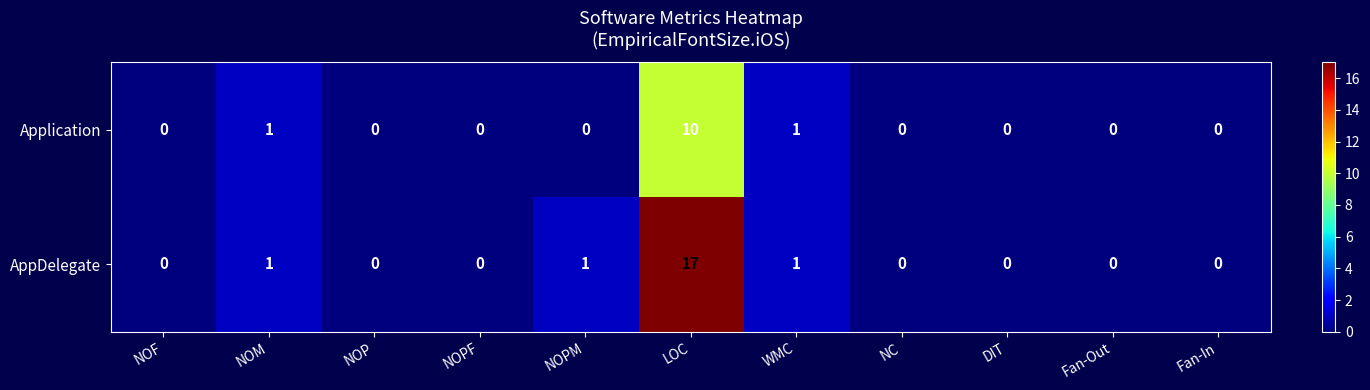

Reading right to left, transcribe all the data shown in this chart.

Application: 0	0	0	0	1	10	0	0	0	1	0
AppDelegate: 0	0	0	0	1	17	1	0	0	1	0